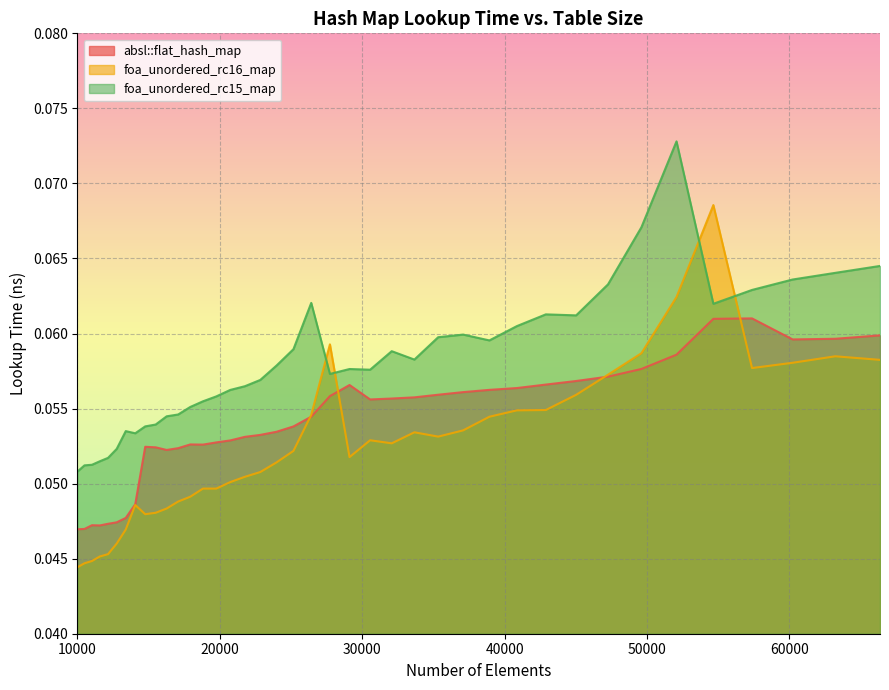

Is it true that foa_unordered_rc16_map equals 0.0 at 17927?

False